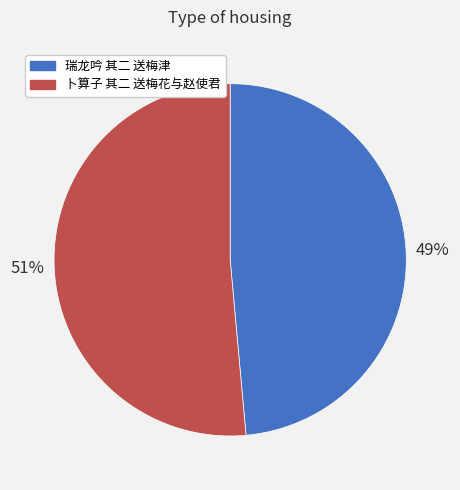

Do 卜算子 其二 送梅花与赵使君 and 瑞龙吟 其二 送梅津 together represent more than half of the pie?

Yes